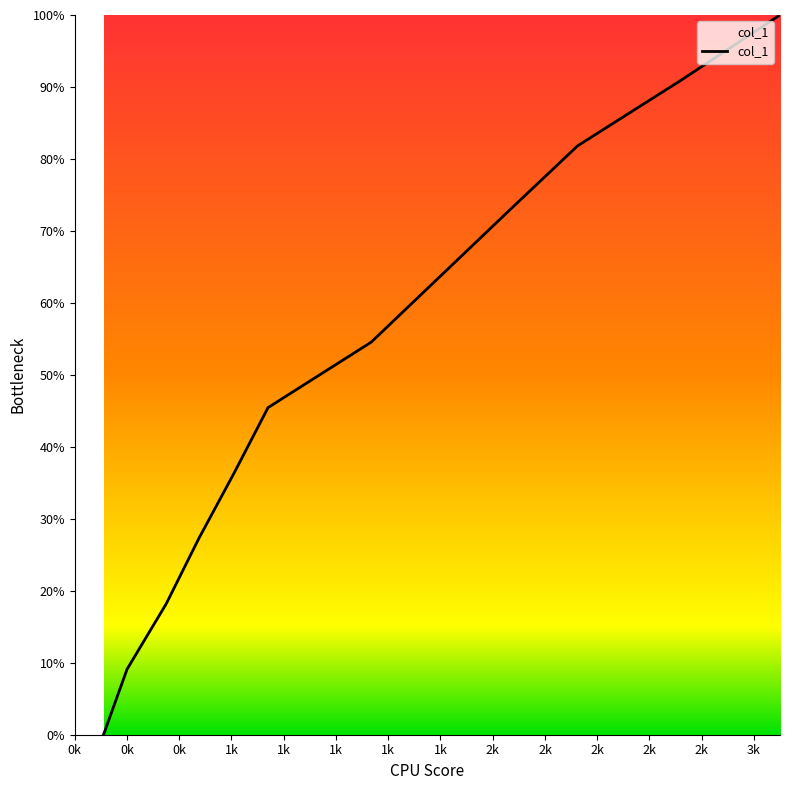

What is the greatest value displayed?

100.0